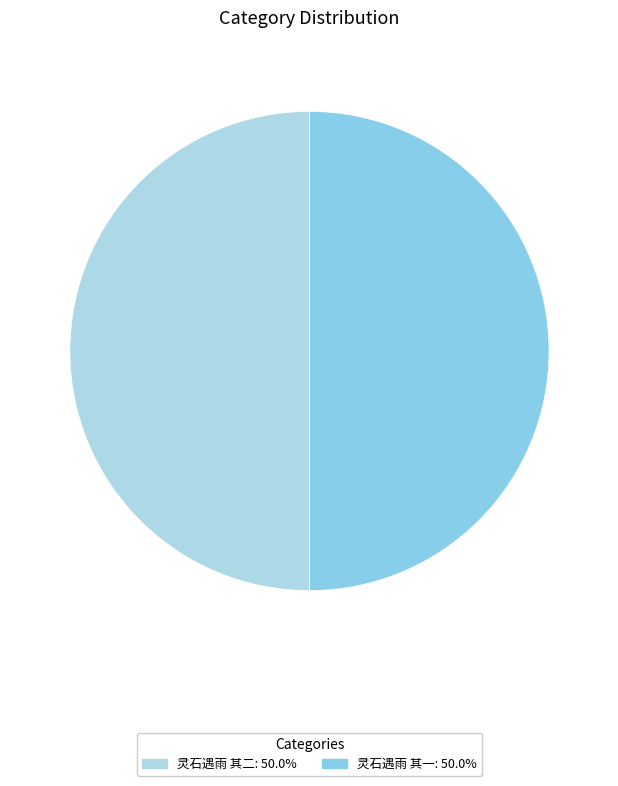

Which category accounts for the majority?

灵石遇雨 其二